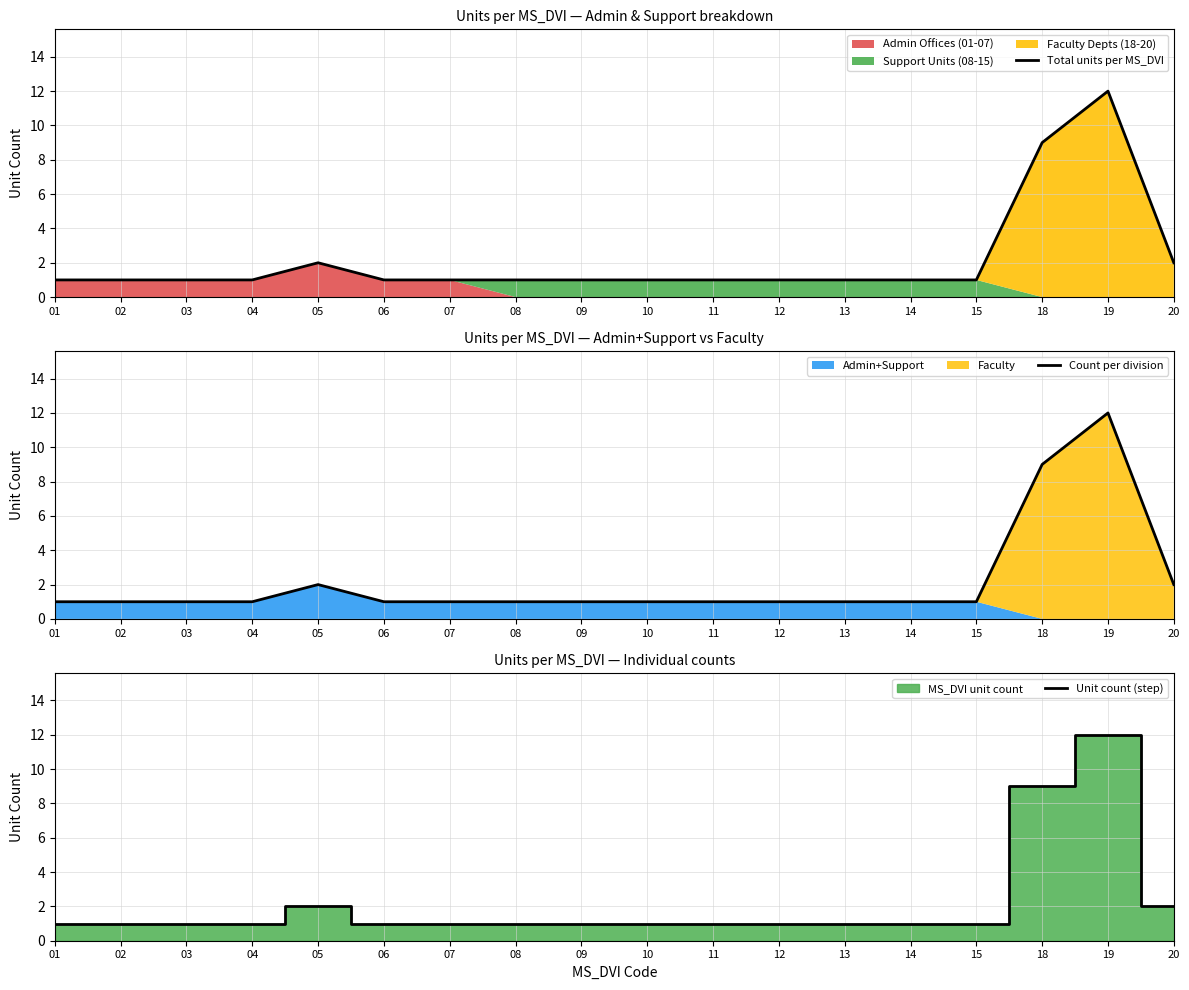

Where is the first local maximum for Unit count (step)?

05